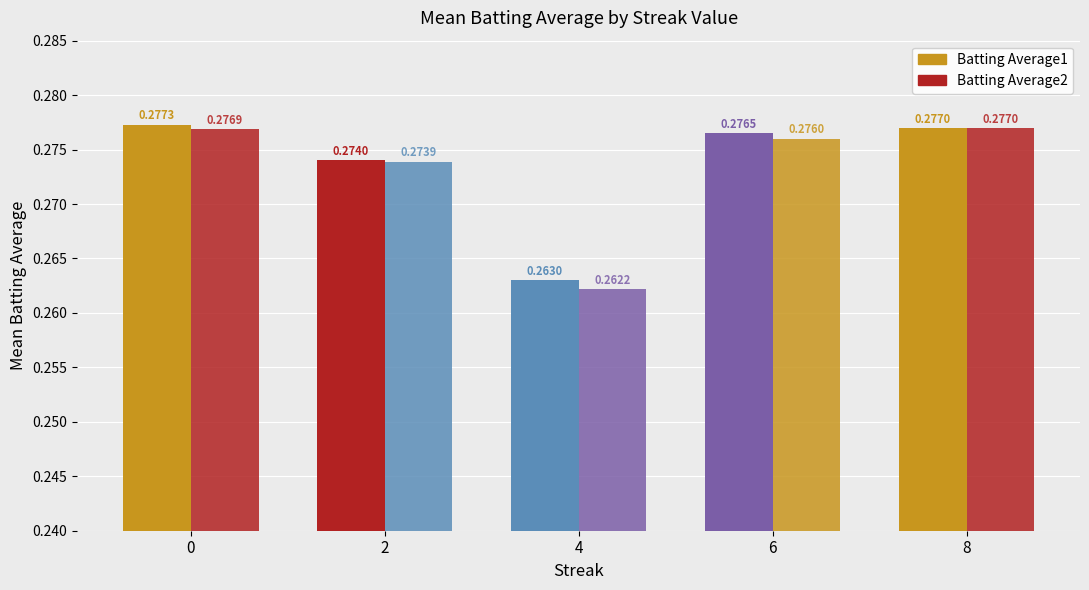

How many data points does each series have?

5